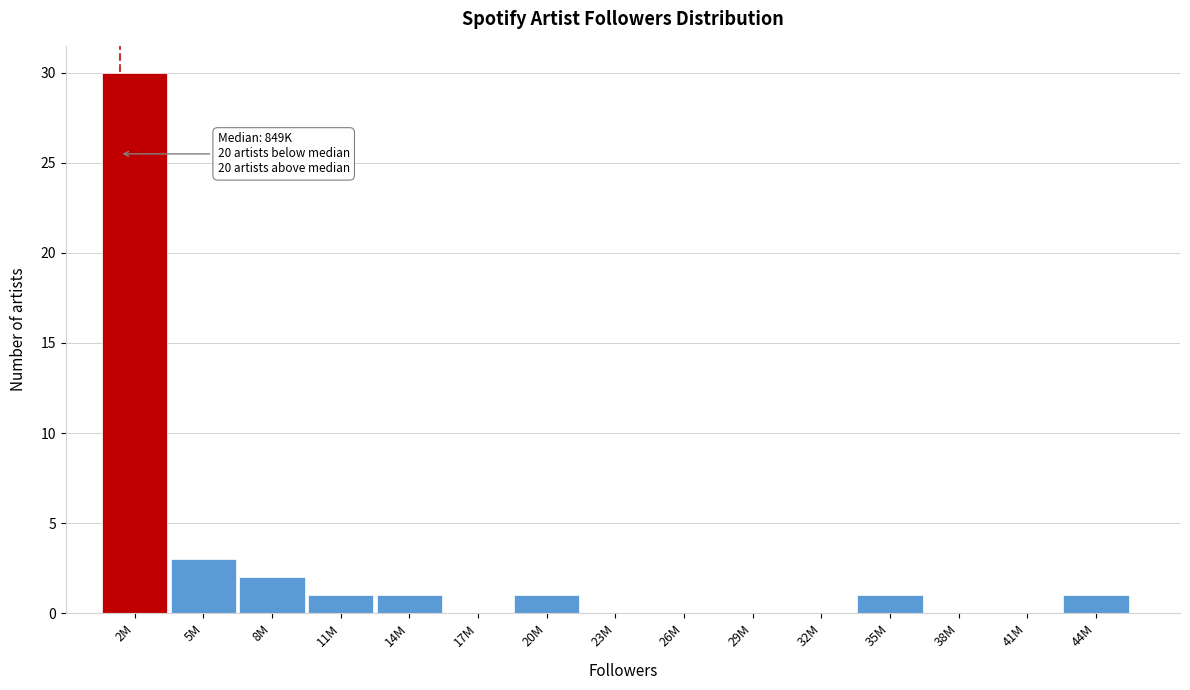

Reading left to right, what are all the values shown in this chart?

2M=30	5M=3	8M=2	11M=1	14M=1	17M=0	20M=1	23M=0	26M=0	29M=0	32M=0	35M=1	38M=0	41M=0	44M=1